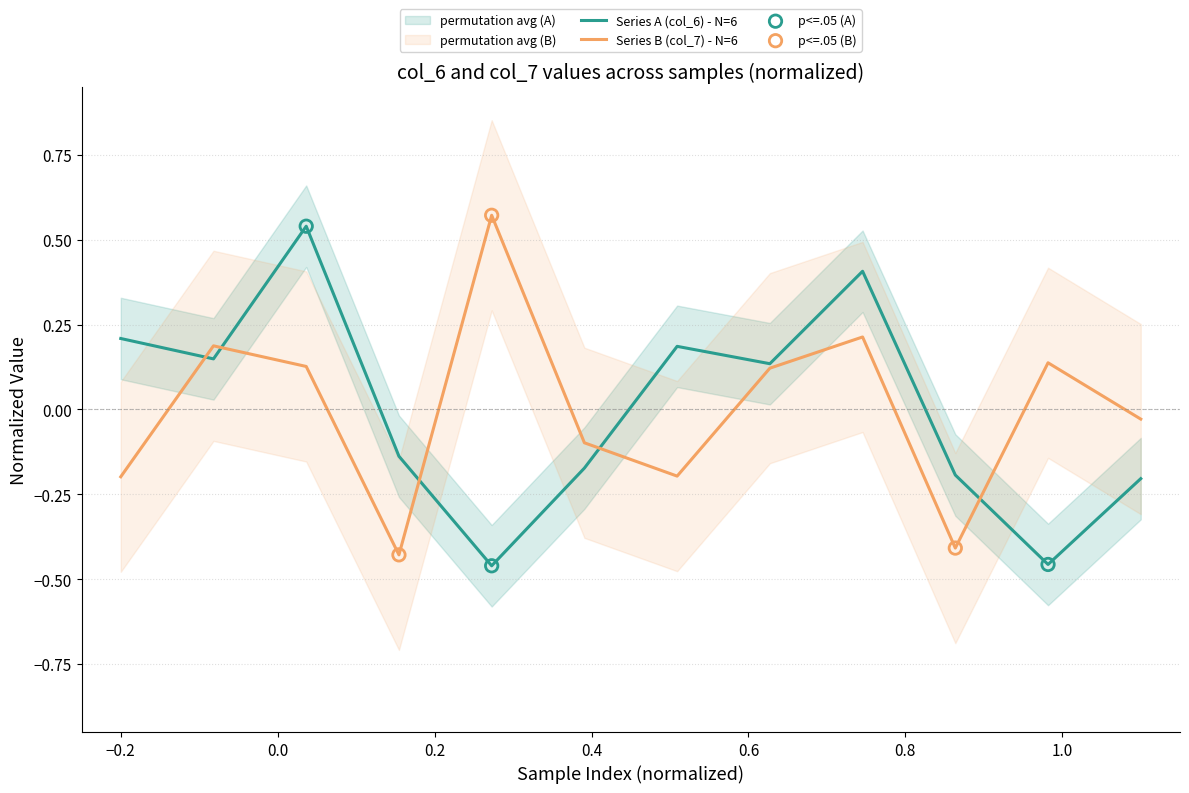

At how many categories does at least one series exceed 0?

8